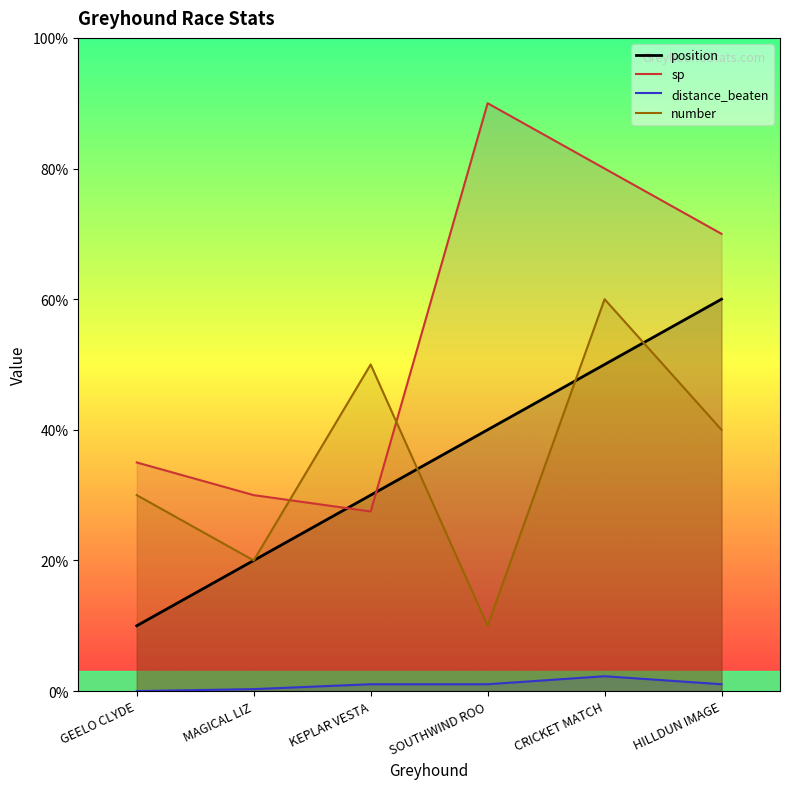

List the series in order of their peak value, highest first.

sp, position, number, distance_beaten